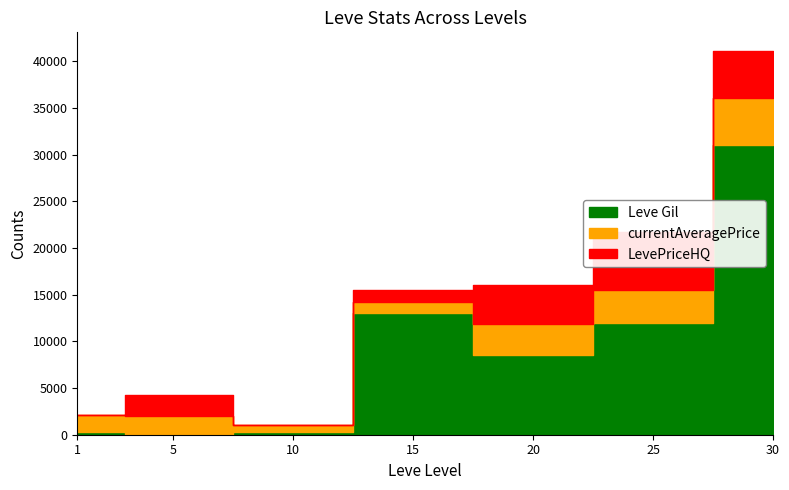

At which category does currentAveragePrice reach its first local valley?

10